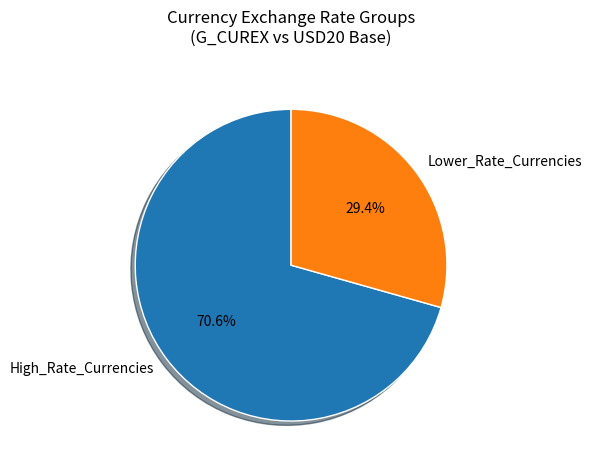

Which category has the smallest portion of the pie?

Lower_Rate_Currencies